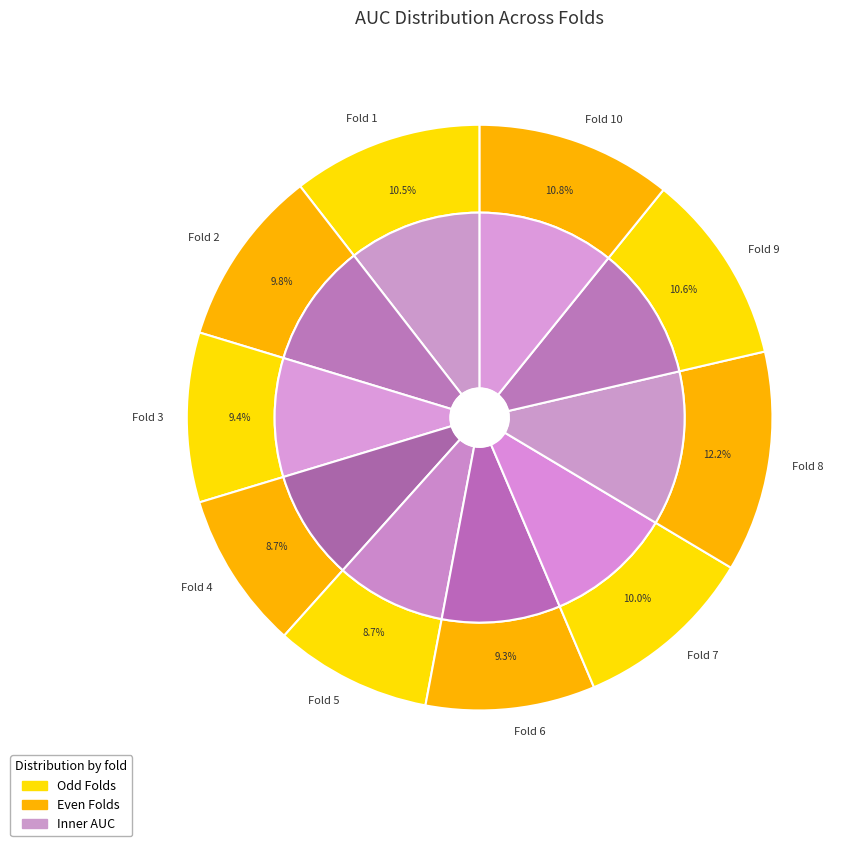

To the nearest percent, what is the difference between the largest and smallest slice percentages?

4%